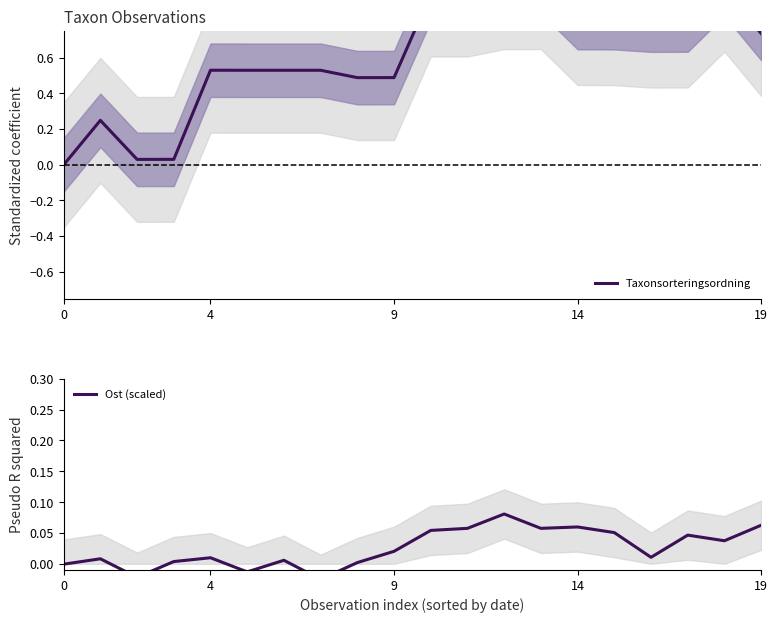

At which category is the sum across all series the highest?

12